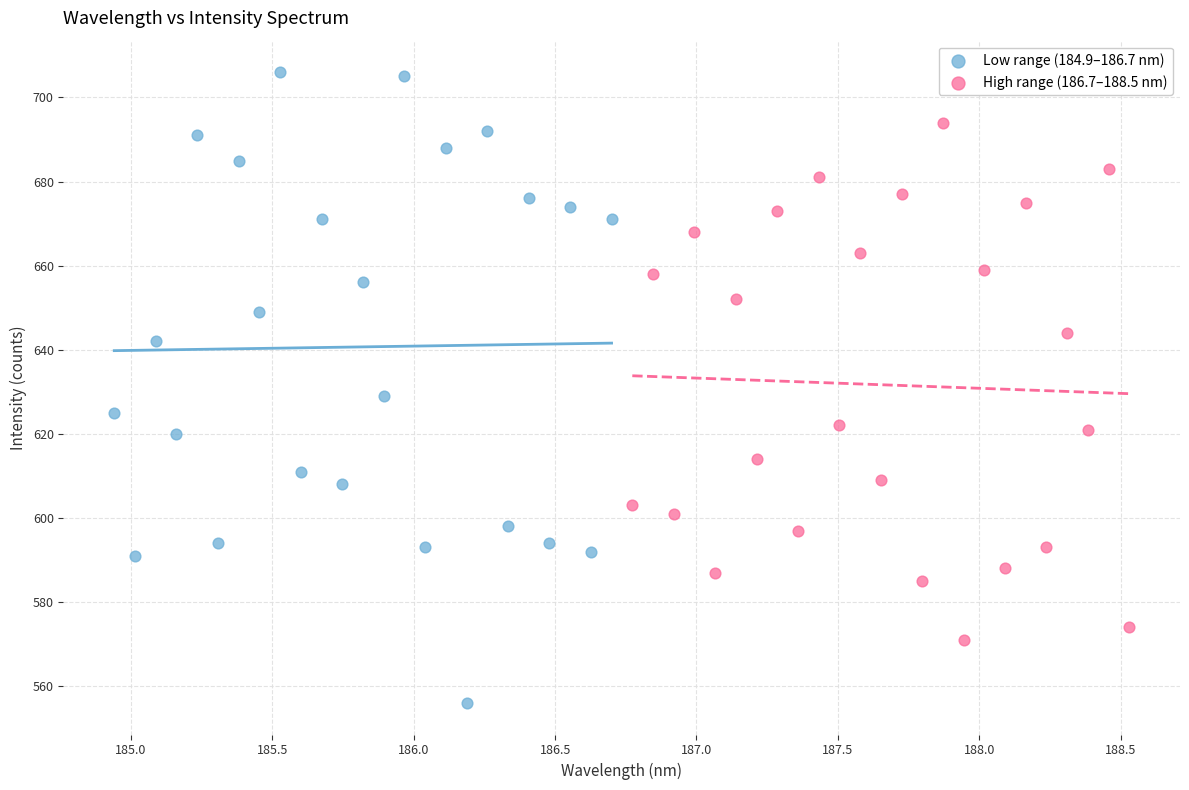

Which series has the largest Y range (max minus min)?

Low range (184.9–186.7 nm)